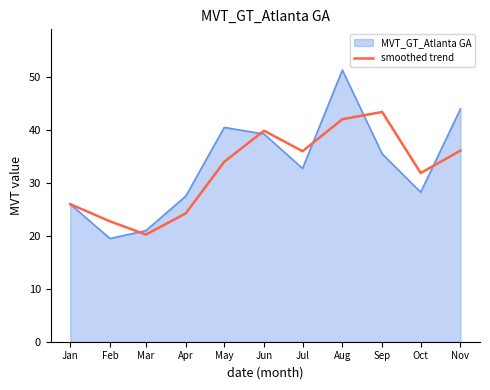

List the series in order of their peak value, highest first.

MVT_GT_Atlanta GA, smoothed trend